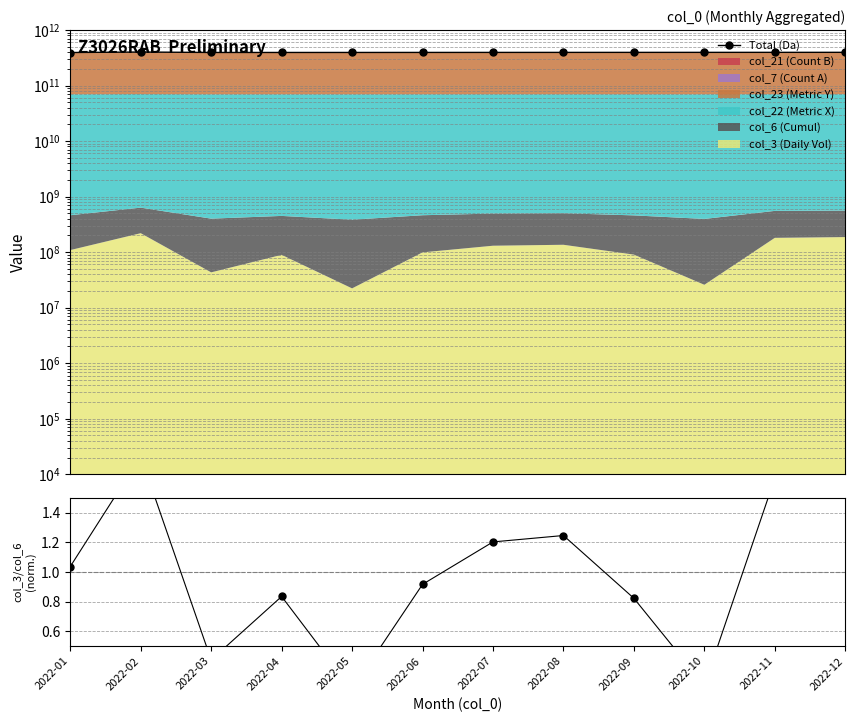

Is the value of Ratio at 2022-03 greater than the value of Total (Da) at 2022-09?

No